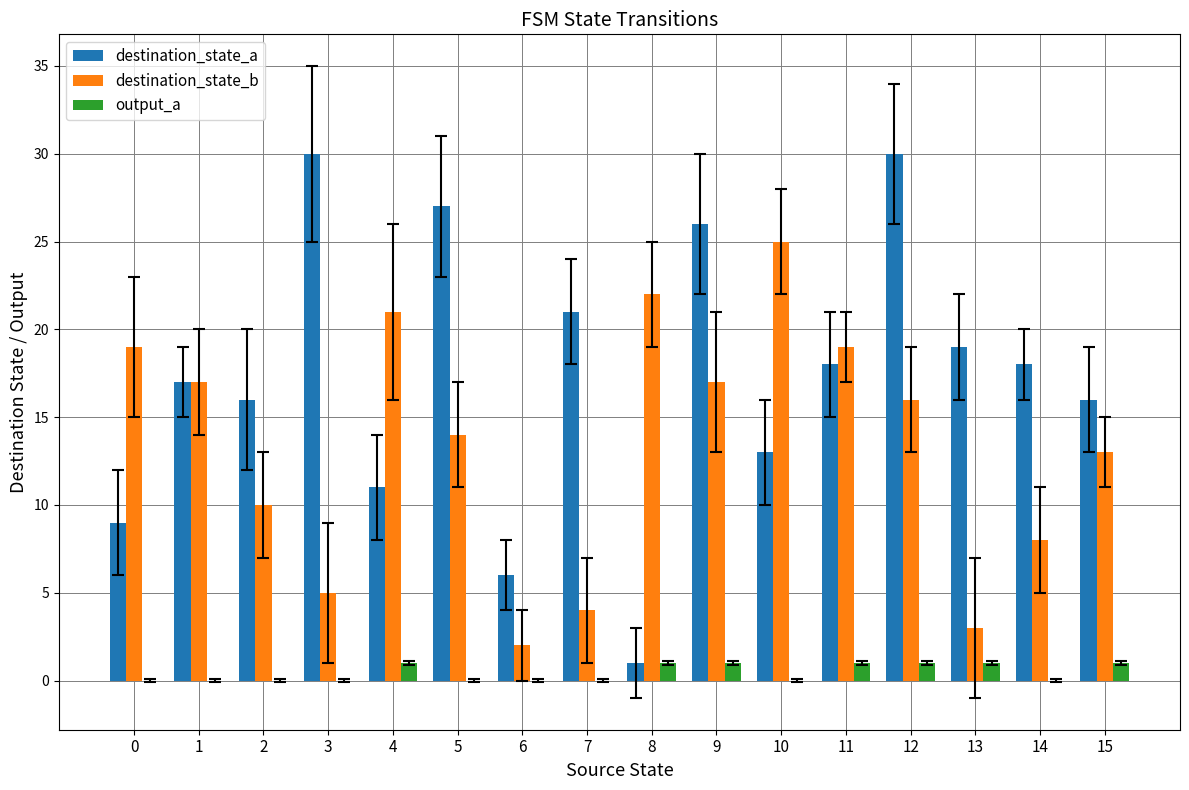

Is it true that output_a equals 1 at 11?

True